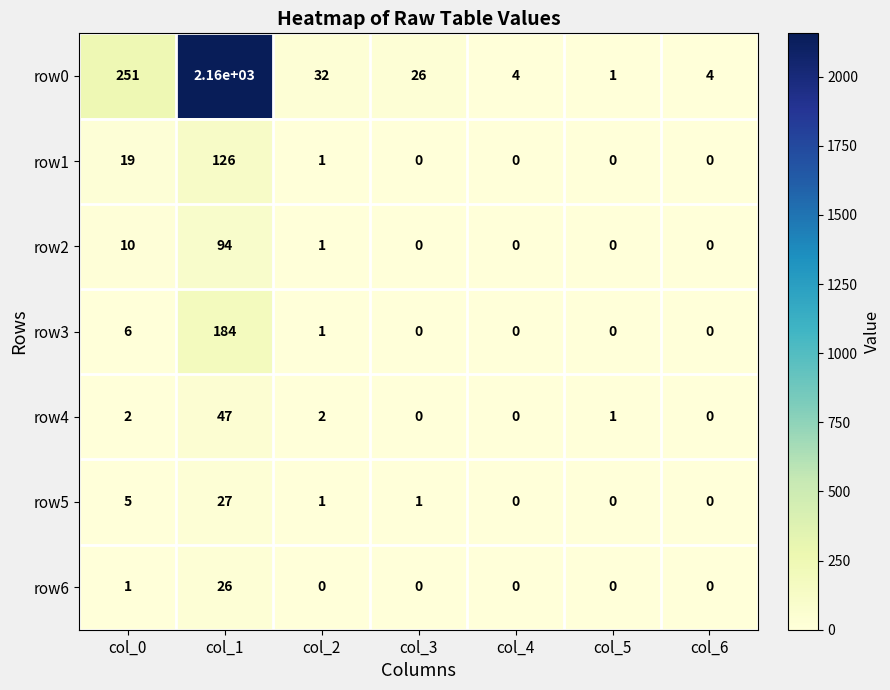

Which label corresponds to the largest value in the chart?

col_1